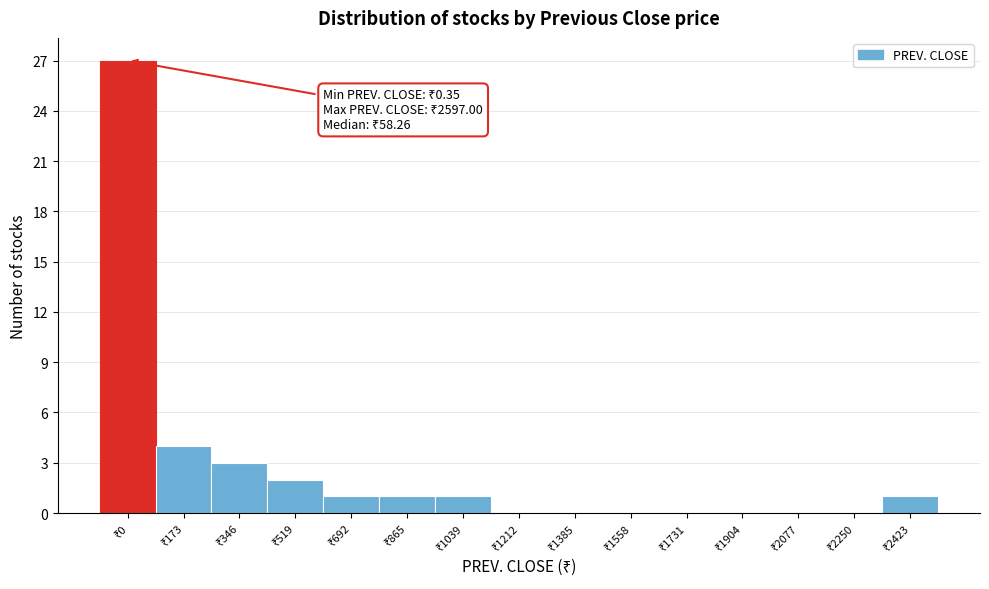

What is the greatest value displayed?

27